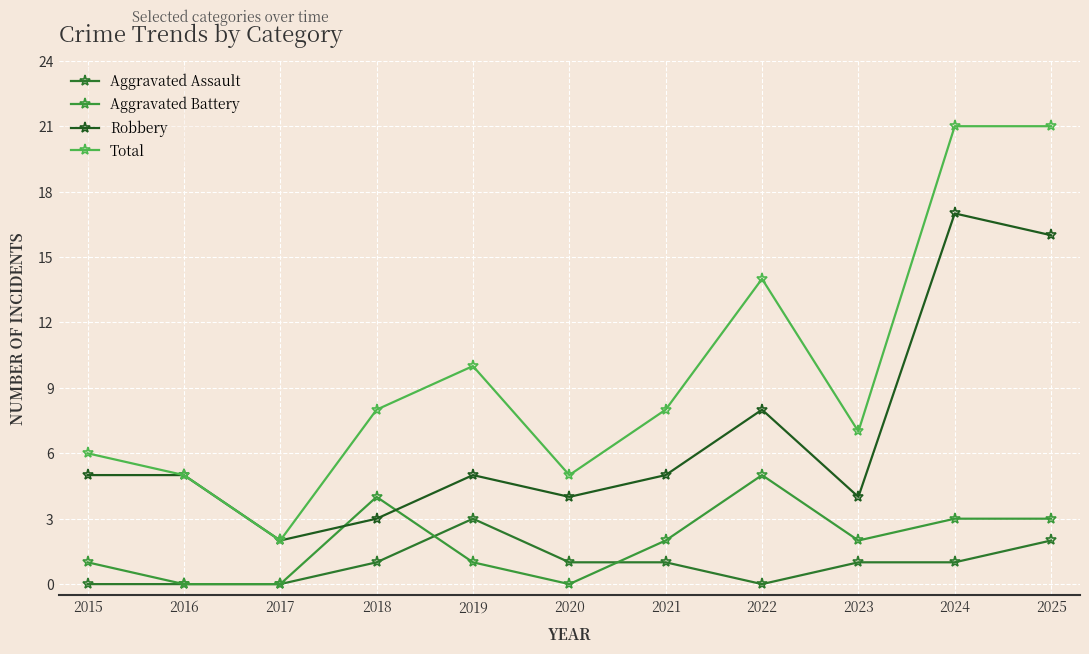

True or false: Total and Robbery intersect in this chart.

False